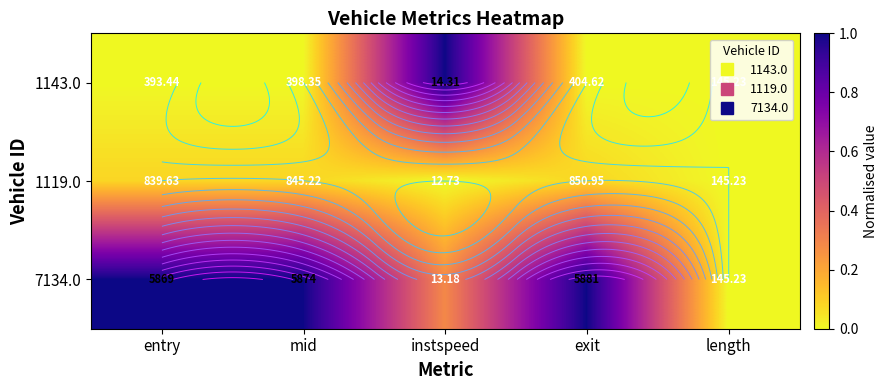

What value does the 1143.0 series have at instspeed?

1.0